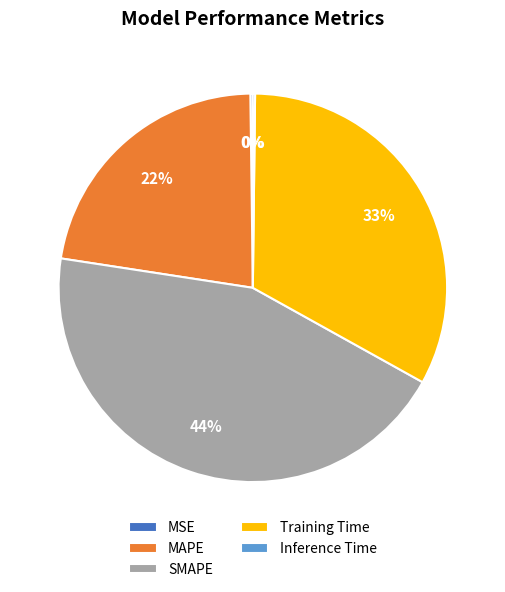

Is there any slice that represents more than half of the pie?

No